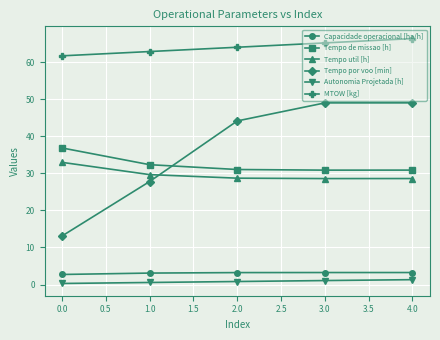

What is the label of the 1st point from the left?

0.0